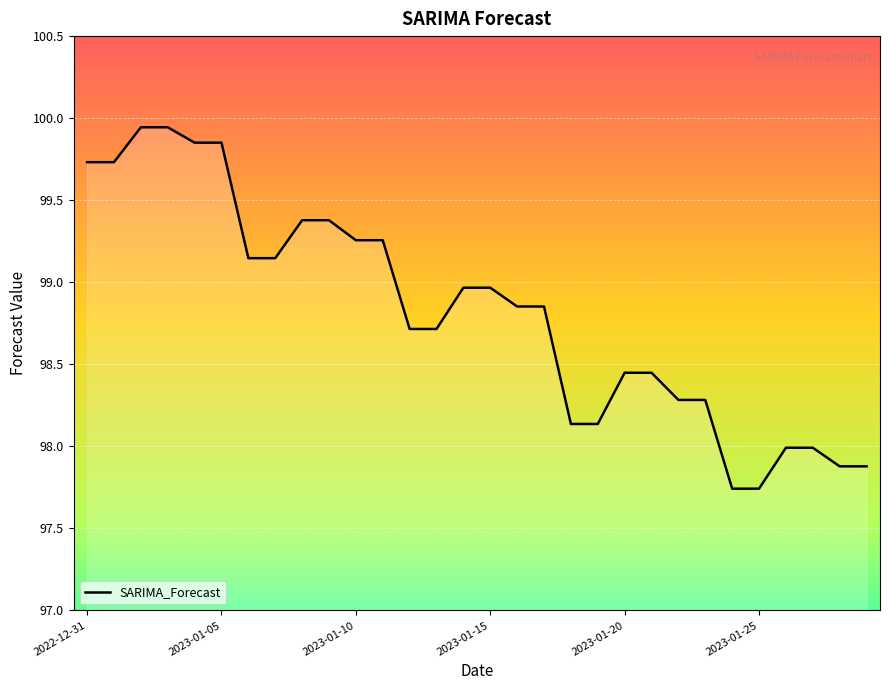

What is the difference between the maximum and minimum values?

2.2